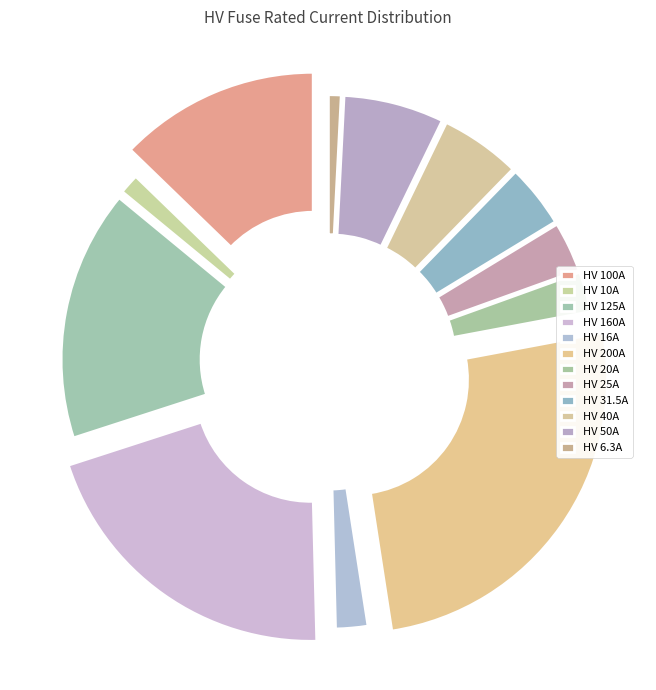

Between HV 20A and HV 160A, which is larger?

HV 160A